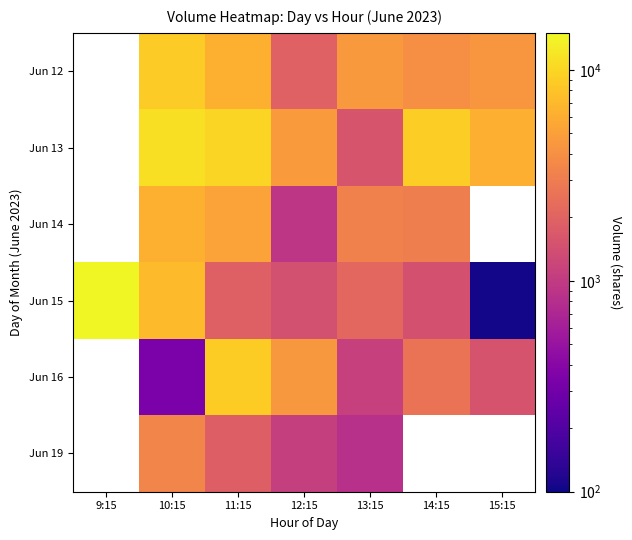

At 9:15, list the series in order from smallest to largest.

Jun 12, Jun 13, Jun 14, Jun 15, Jun 16, Jun 19